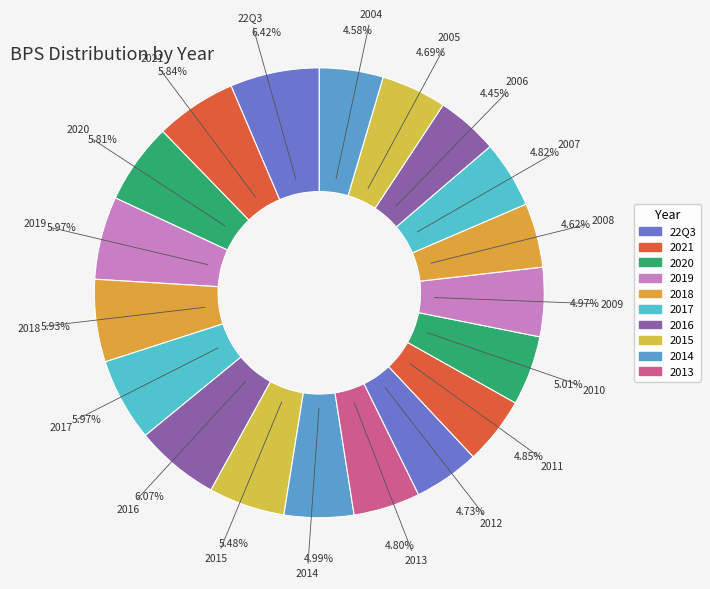

Between 2020 and 2010, which is larger?

2020